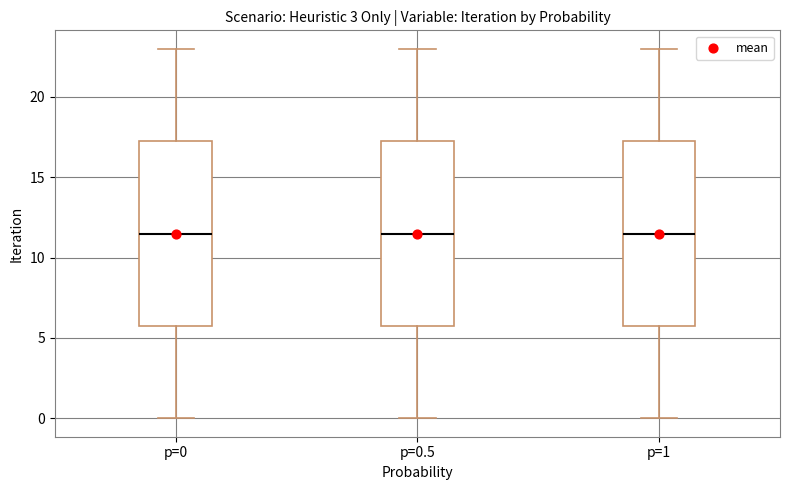

Reading left to right, read every box against the y-axis: the position of its median line, the range the box covers, and the ends of its whiskers. The values are not printed on the chart, so give them approximately, as read against the axis.

p=0: median 11.5, box 6.0 to 17.5, whiskers 0.0 to 23.0
p=0.5: median 11.5, box 6.0 to 17.5, whiskers 0.0 to 23.0
p=1: median 11.5, box 6.0 to 17.5, whiskers 0.0 to 23.0